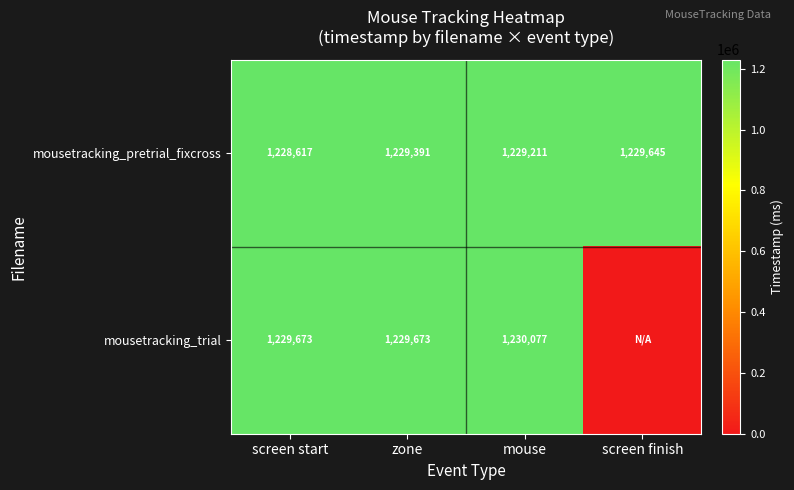

What is the minimum value for mousetracking_pretrial_fixcross?

1228617